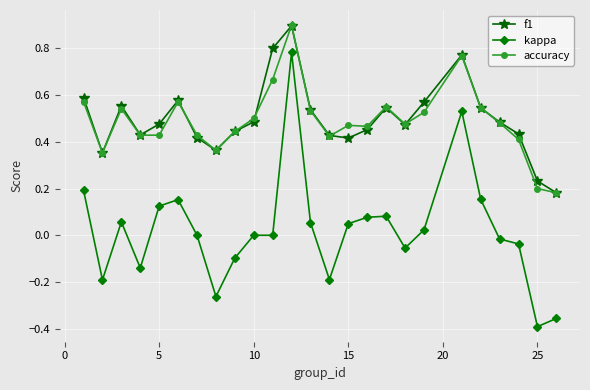

True or false: kappa and accuracy intersect in this chart.

False